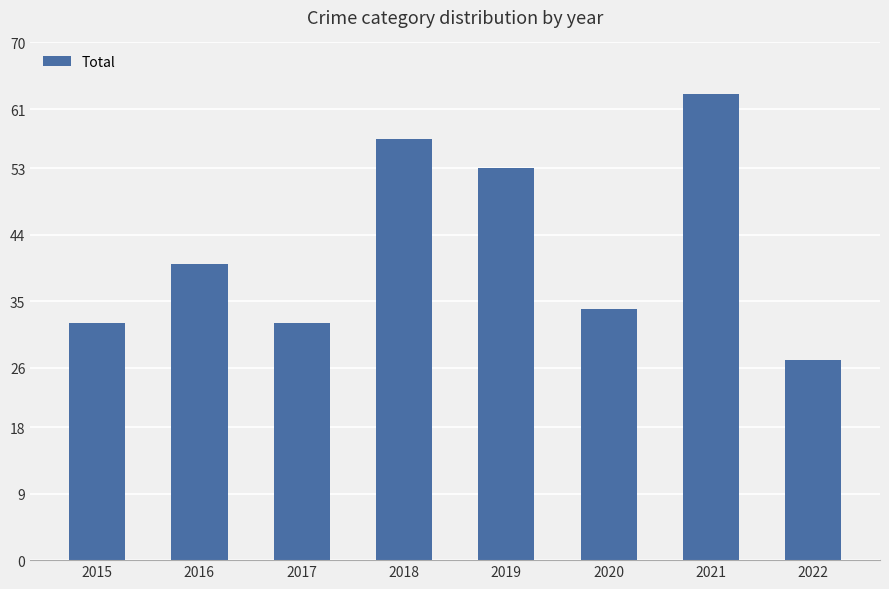

The value at 2015 is 54. True or false?

False